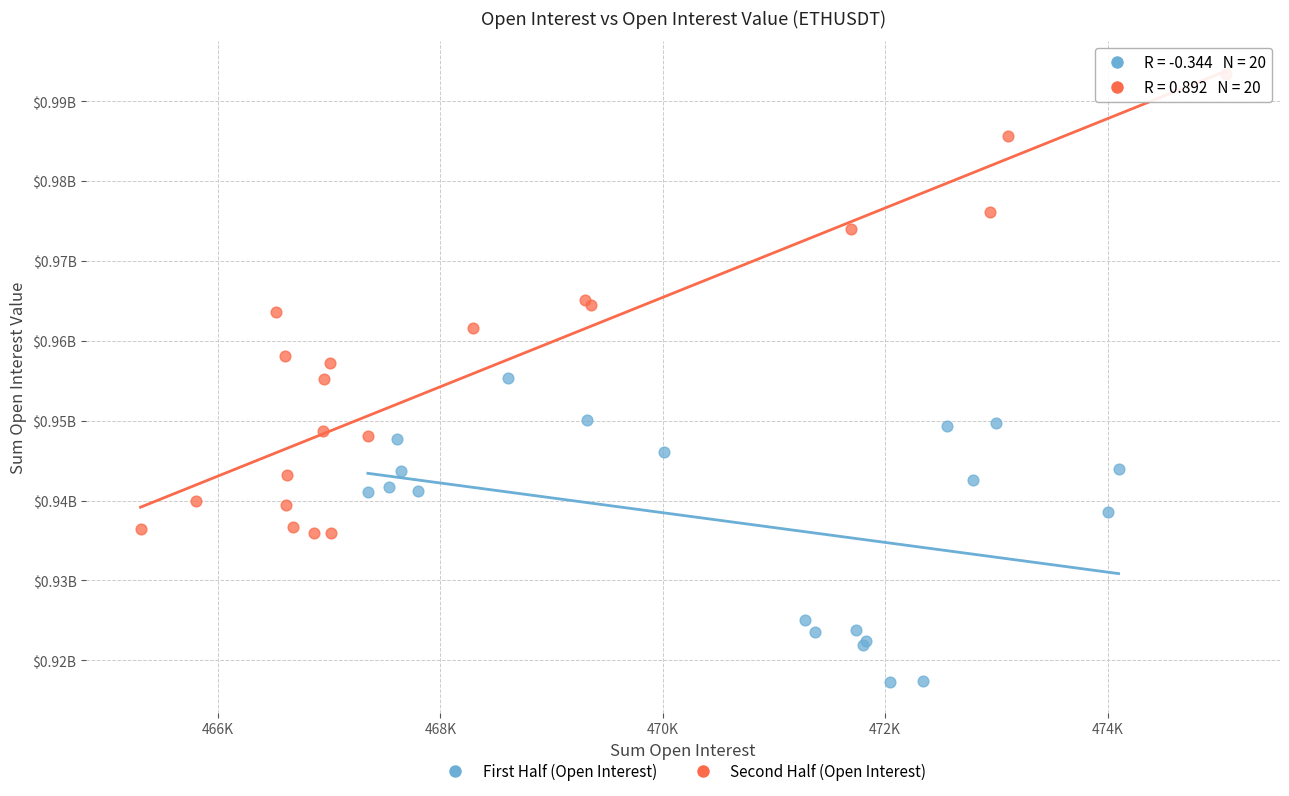

What are all the series names shown in the legend?

First Half (Open Interest), Second Half (Open Interest)